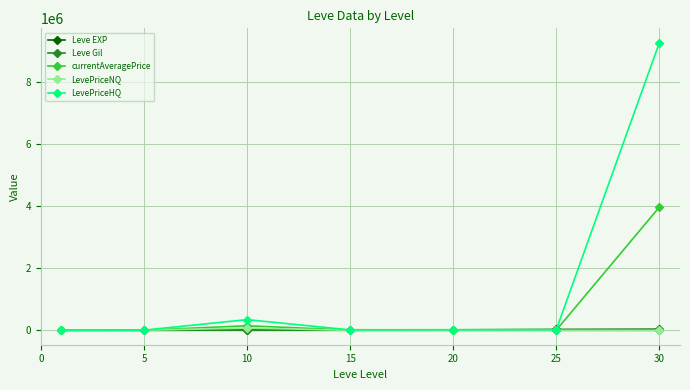

What is the maximum value shown in the chart?

9265263.8